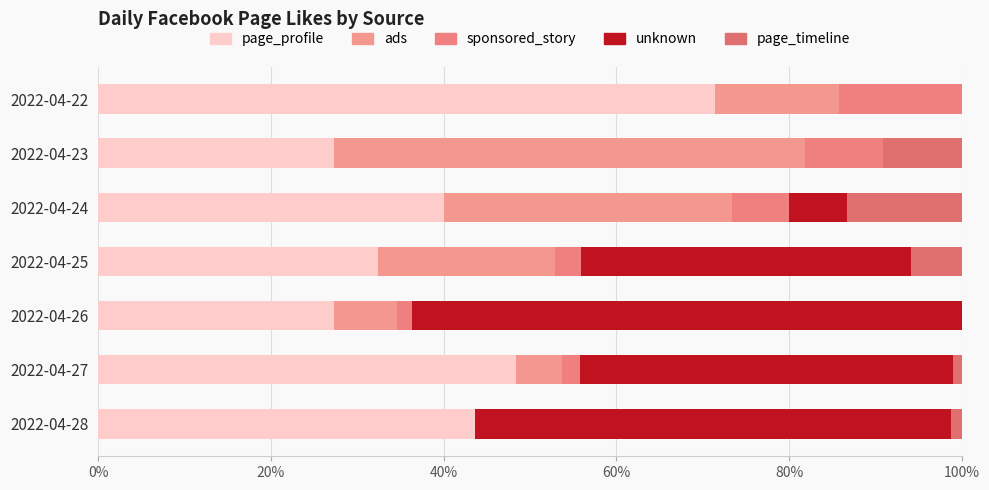

How many data points does each series have?

7